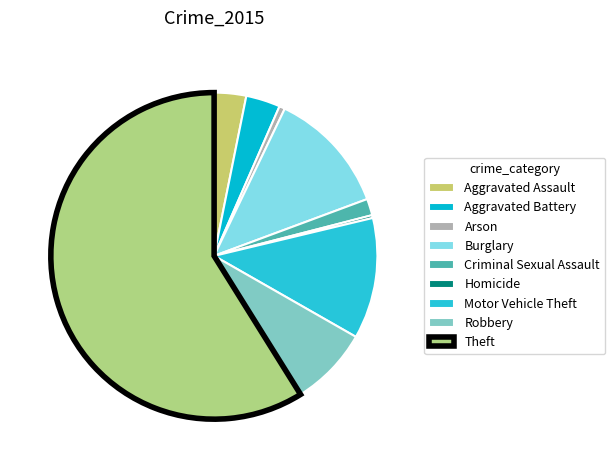

How many slices are in this pie chart?

9